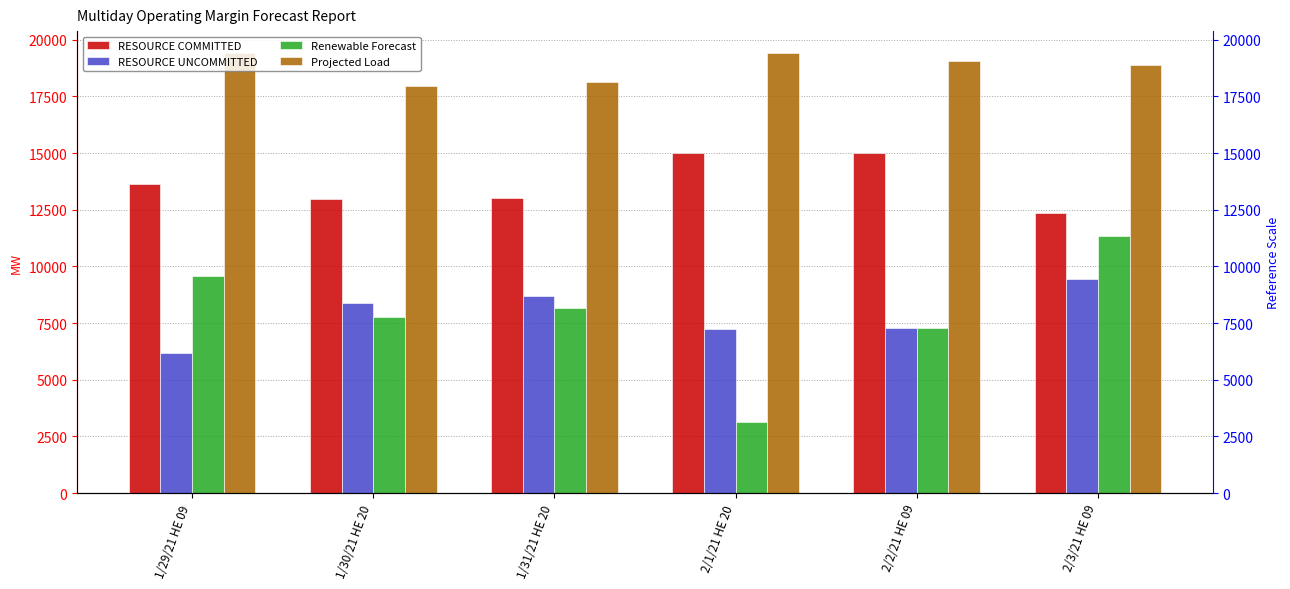

At how many categories does at least one series exceed 11931?

6